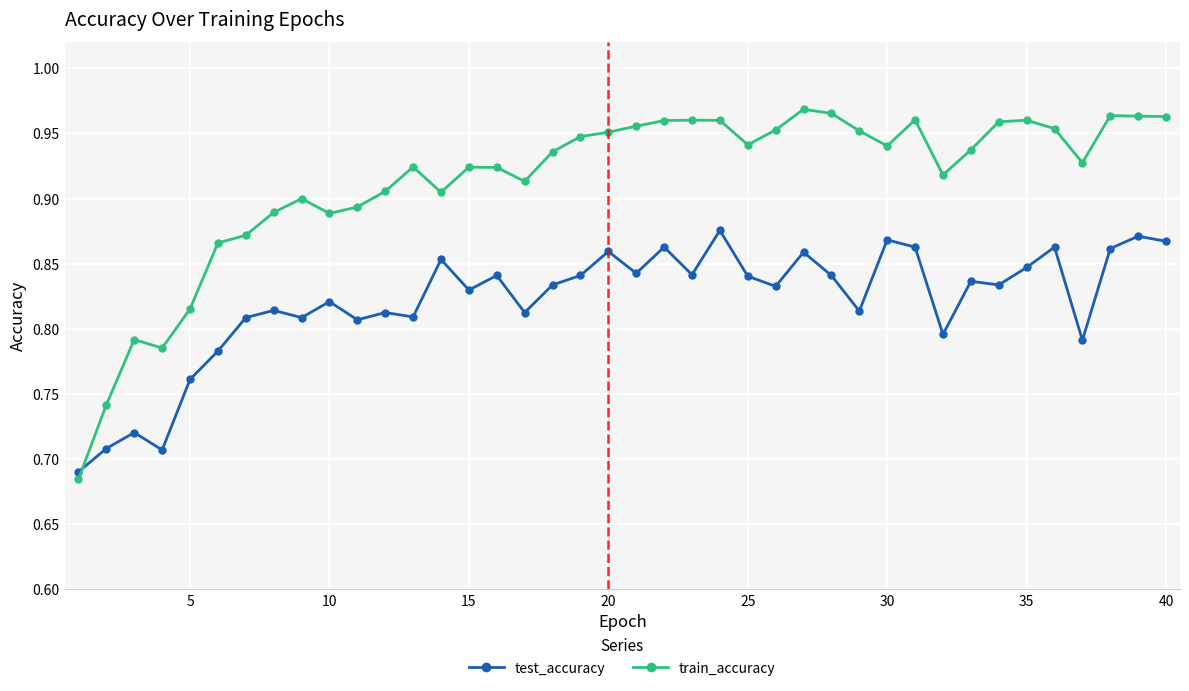

True or false: train_accuracy has more than 0 points higher than both neighbors.

True